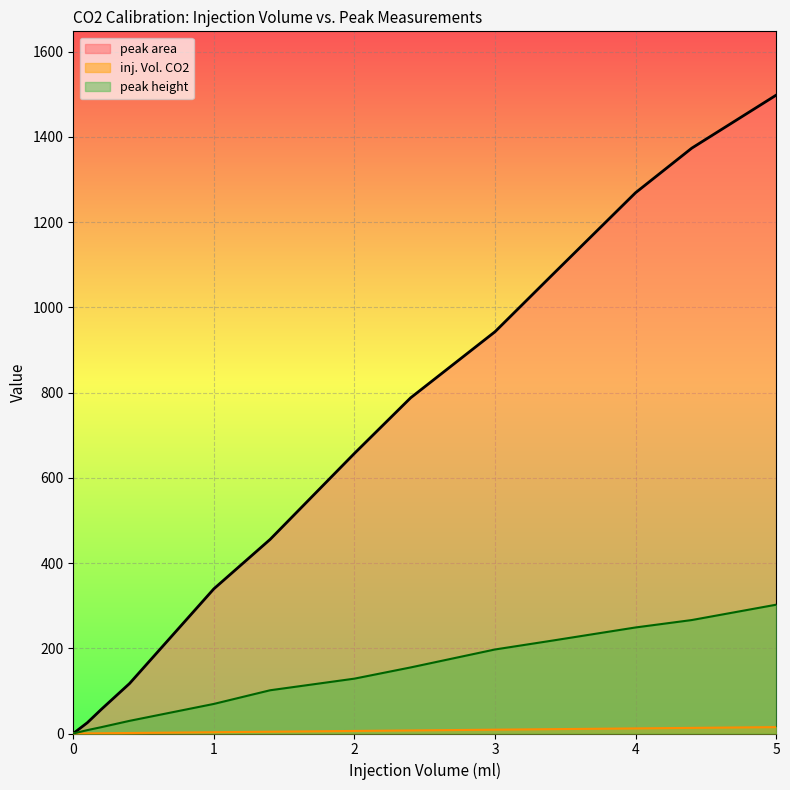

Reading left to right, what are all the values shown in this chart?

inj. Vol. CO2: 5.0=15.0	4.4=13.2	4.0=12.0	3.4=10.2	3.0=9.0	2.4=7.2	2.0=6.0	1.4=4.2	1.0=3.0	0.4=1.2	0.2=0.6	0.1=0.3	0.0=0.0
peak area: 5.0=1497.8	4.4=1373.5	4.0=1268.9	3.4=1073.6	3.0=942.7	2.4=787.7	2.0=657.2	1.4=455.3	1.0=339.4	0.4=117.2	0.2=56.8	0.1=25.4	0.0=0.0
peak height: 5.0=302.2	4.4=266.2	4.0=248.8	3.4=217.6	3.0=197.2	2.4=155.0	2.0=128.7	1.4=101.4	1.0=69.4	0.4=29.7	0.2=14.9	0.1=7.9	0.0=0.0